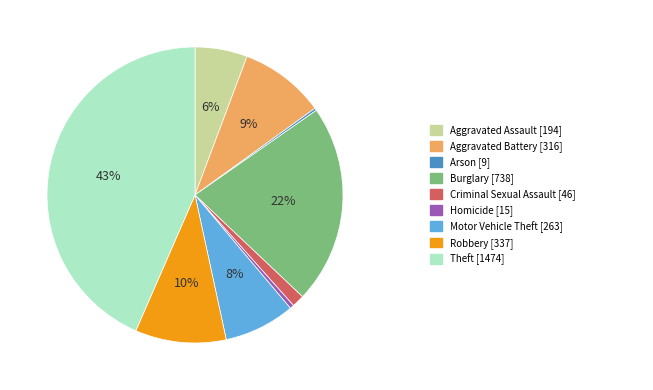

Is there a majority slice in this chart?

No